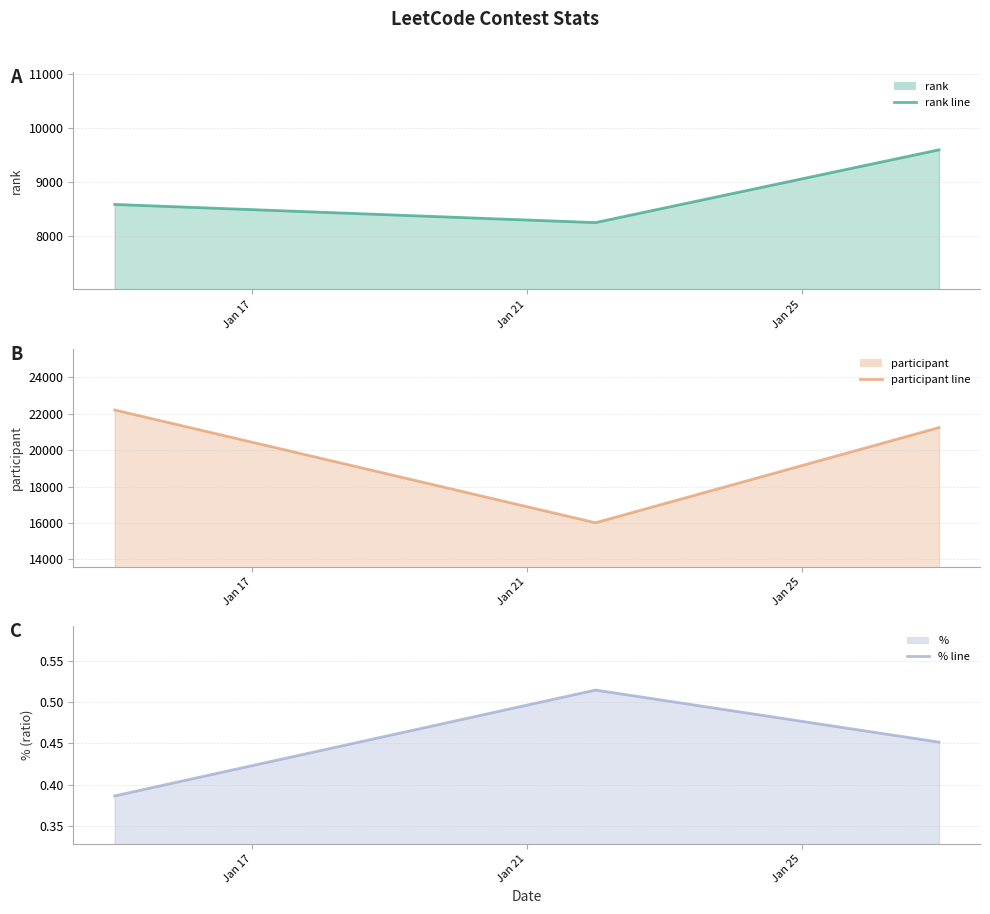

At which label does participant line first exceed 21232?

Jan 17